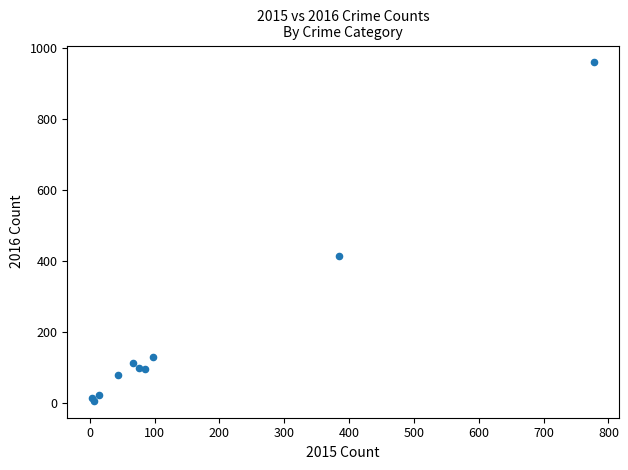

What Y value in the scatter plot is closest to 482?

412